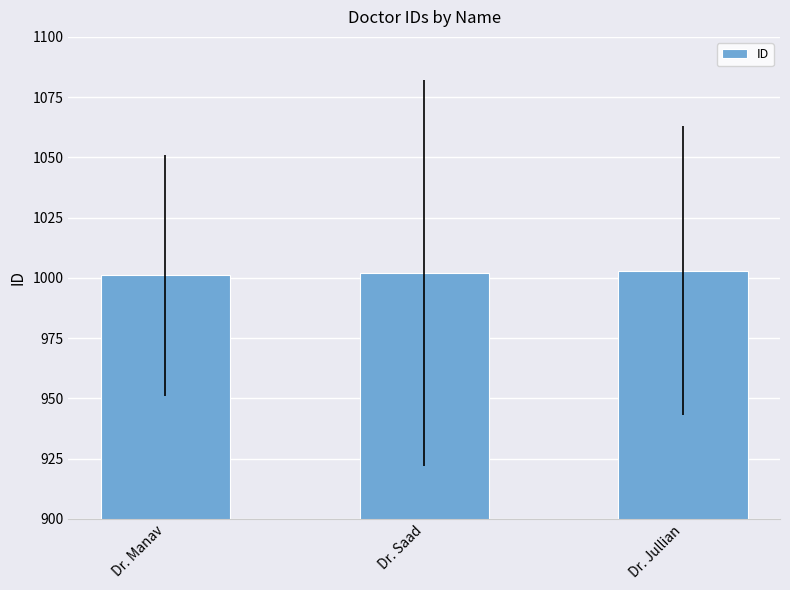

How many bars are there in total?

3